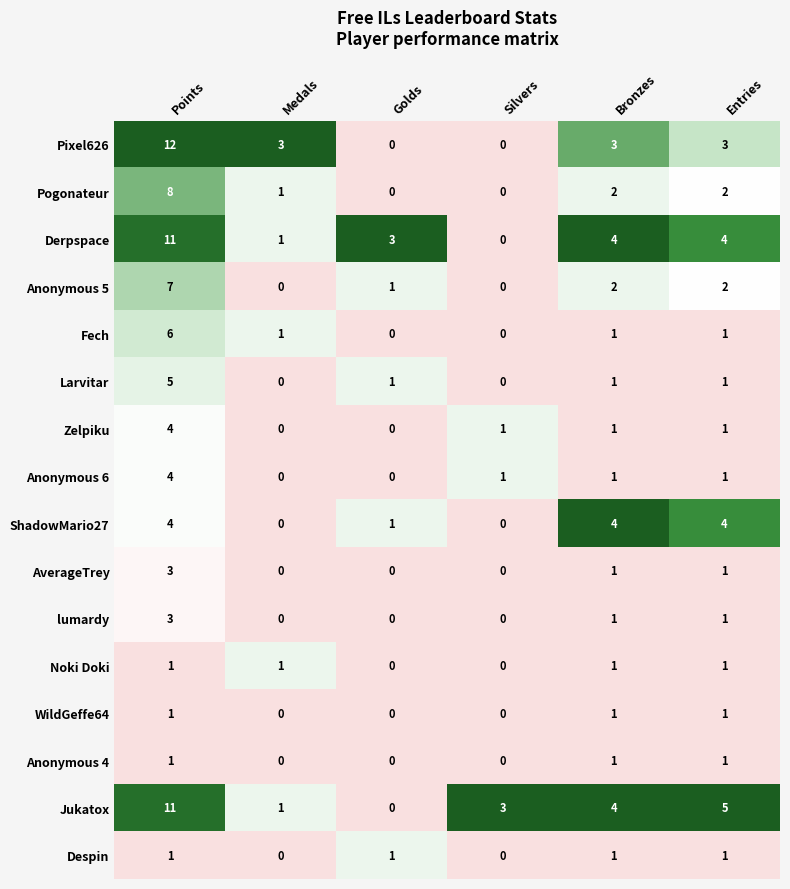

Which series has the largest total across all categories?

Jukatox